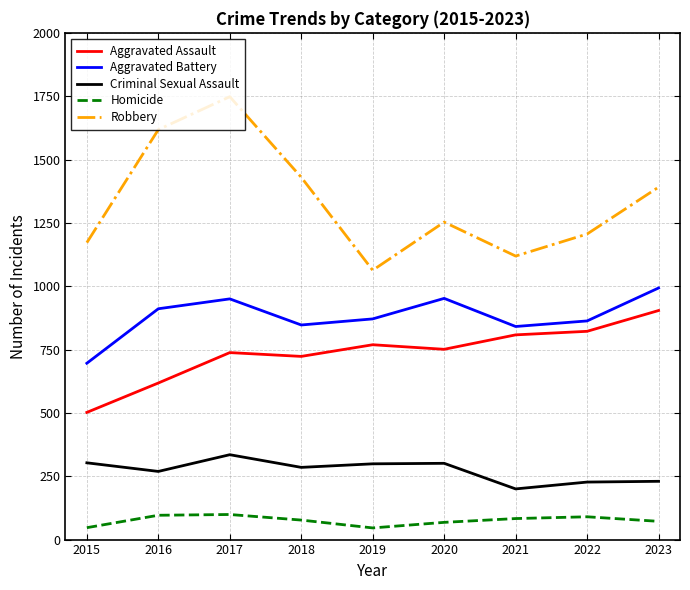

What is the difference between the Homicide values at 2016 and 2019?

50